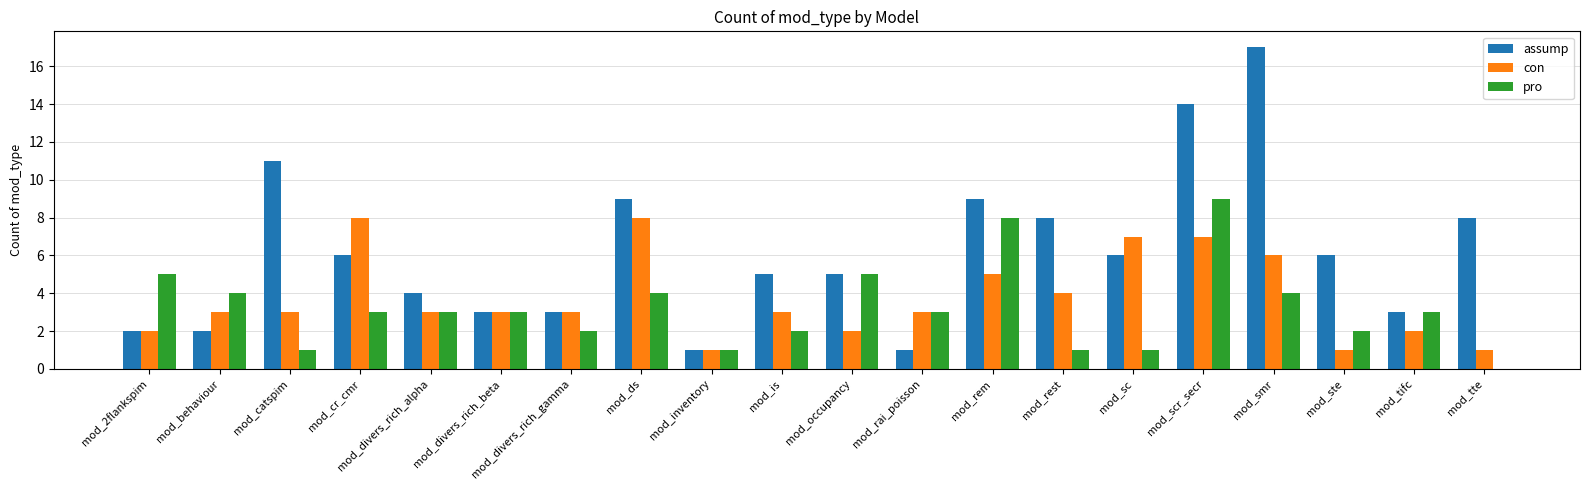

Is the value of assump at mod_rest greater than the value of pro at mod_ste?

Yes